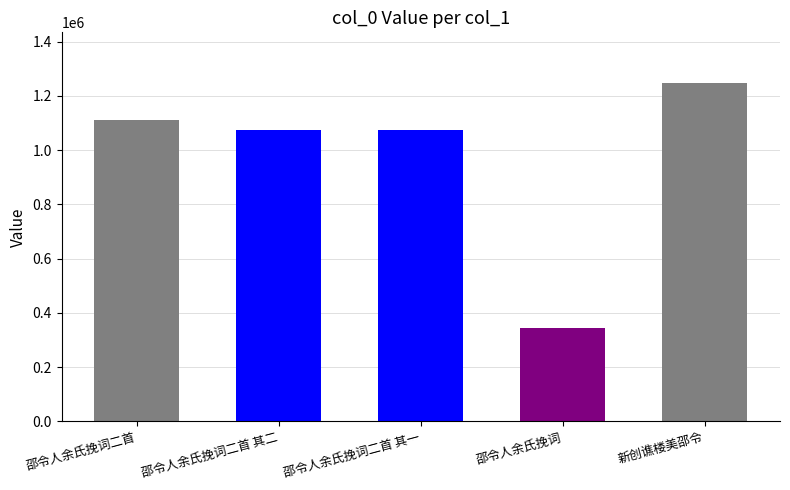

Reading left to right, list all the values displayed in this chart.

1110440	1073928	1073927	345974	1247312